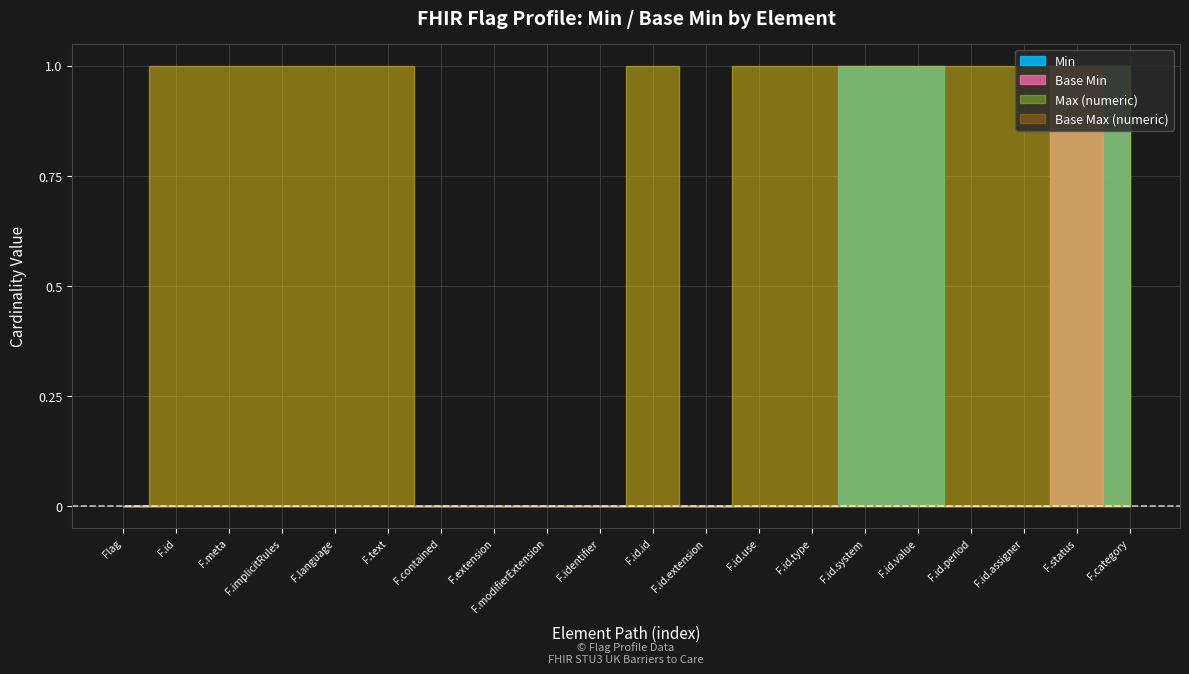

Reading left to right, transcribe all the data shown in this chart.

Min: Flag=0	Flag.id=0	Flag.meta=0	Flag.implicitRules=0	Flag.language=0	Flag.text=0	Flag.contained=0	Flag.extension=0	Flag.modifierExtension=0	Flag.identifier=0	Flag.identifier.id=0	Flag.identifier.extension=0	Flag.identifier.use=0	Flag.identifier.type=0	Flag.identifier.system=1	Flag.identifier.value=1	Flag.identifier.period=0	Flag.identifier.assigner=0	Flag.status=1	Flag.category=1
Max (numeric): Flag=0	Flag.id=1	Flag.meta=1	Flag.implicitRules=1	Flag.language=1	Flag.text=1	Flag.contained=0	Flag.extension=0	Flag.modifierExtension=0	Flag.identifier=0	Flag.identifier.id=1	Flag.identifier.extension=0	Flag.identifier.use=1	Flag.identifier.type=1	Flag.identifier.system=1	Flag.identifier.value=1	Flag.identifier.period=1	Flag.identifier.assigner=1	Flag.status=1	Flag.category=1
Base Min: Flag=0	Flag.id=0	Flag.meta=0	Flag.implicitRules=0	Flag.language=0	Flag.text=0	Flag.contained=0	Flag.extension=0	Flag.modifierExtension=0	Flag.identifier=0	Flag.identifier.id=0	Flag.identifier.extension=0	Flag.identifier.use=0	Flag.identifier.type=0	Flag.identifier.system=0	Flag.identifier.value=0	Flag.identifier.period=0	Flag.identifier.assigner=0	Flag.status=1	Flag.category=0
Base Max (numeric): Flag=0	Flag.id=1	Flag.meta=1	Flag.implicitRules=1	Flag.language=1	Flag.text=1	Flag.contained=0	Flag.extension=0	Flag.modifierExtension=0	Flag.identifier=0	Flag.identifier.id=1	Flag.identifier.extension=0	Flag.identifier.use=1	Flag.identifier.type=1	Flag.identifier.system=1	Flag.identifier.value=1	Flag.identifier.period=1	Flag.identifier.assigner=1	Flag.status=1	Flag.category=1